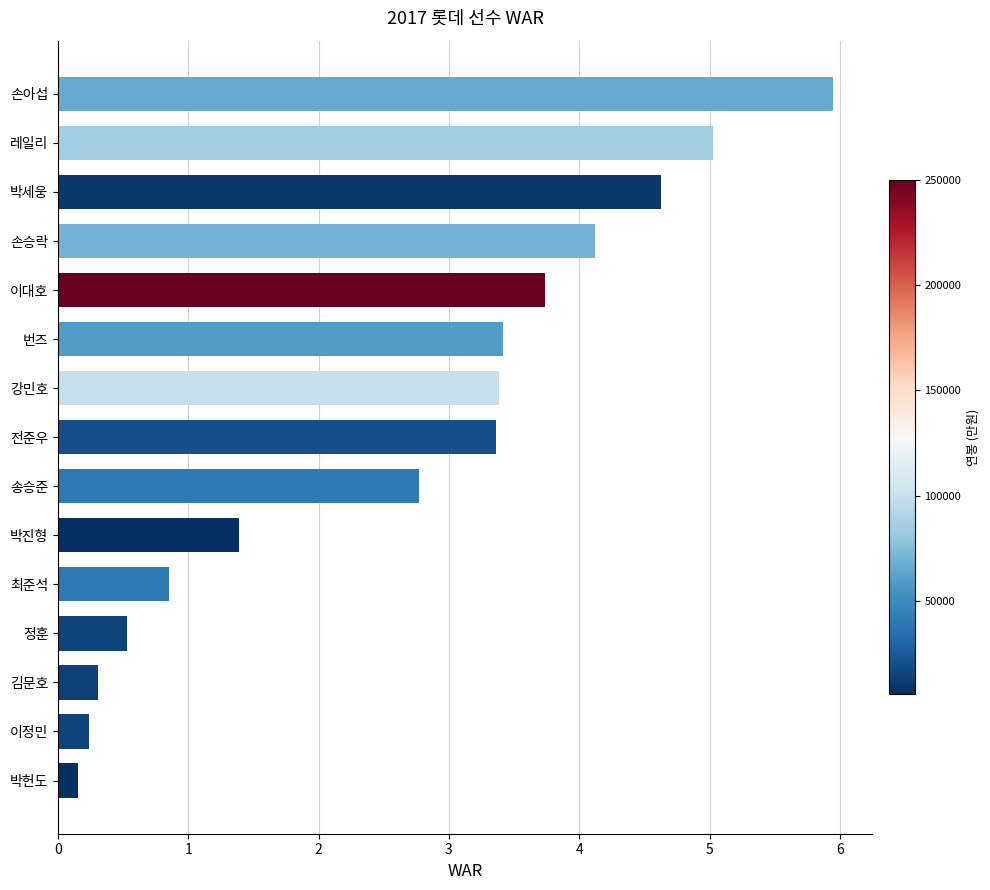

Reading top to bottom, transcribe all the data shown in this chart.

5.9	5.0	4.6	4.1	3.7	3.4	3.4	3.4	2.8	1.4	0.9	0.5	0.3	0.2	0.2